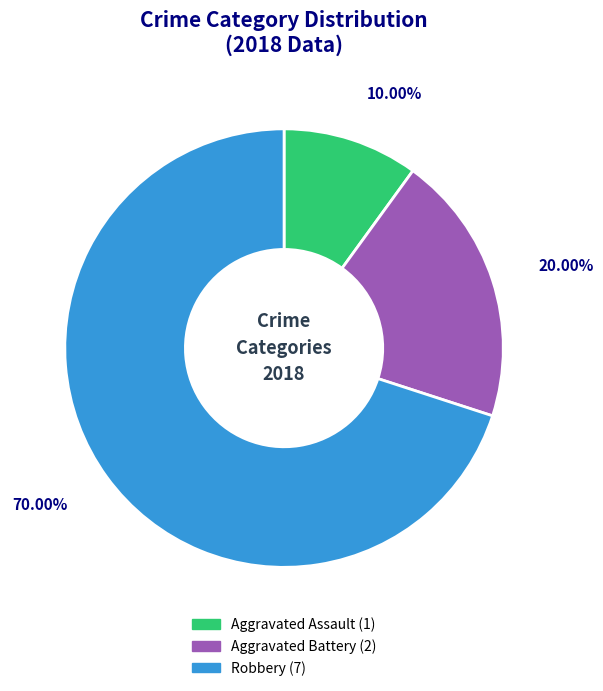

What is the ratio of the value at Aggravated Assault to the value at Robbery?

0.1